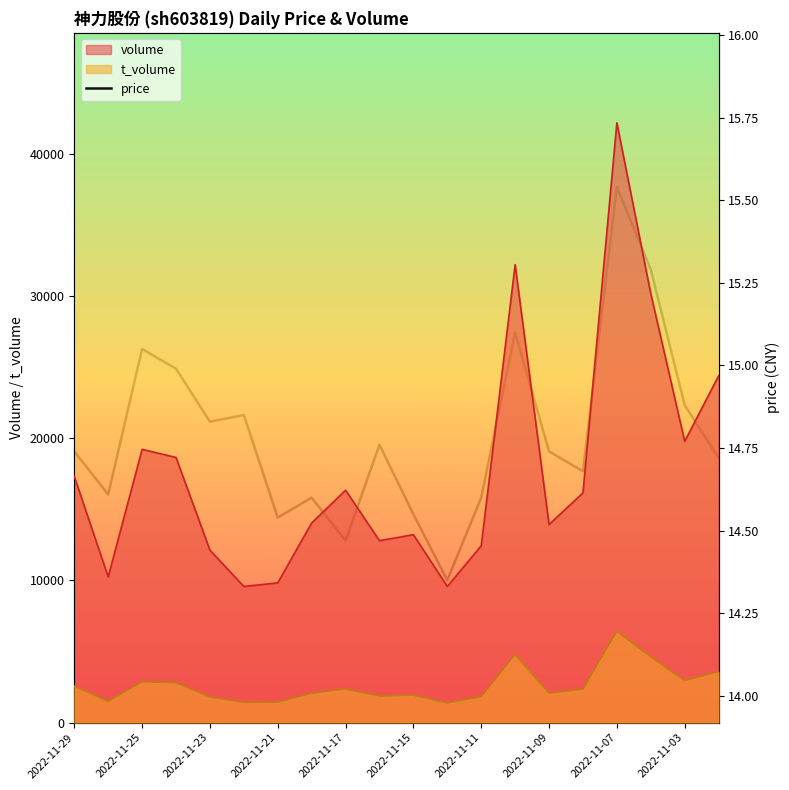

What is the sum of the values at 2022-11-21 and 10?

29.5